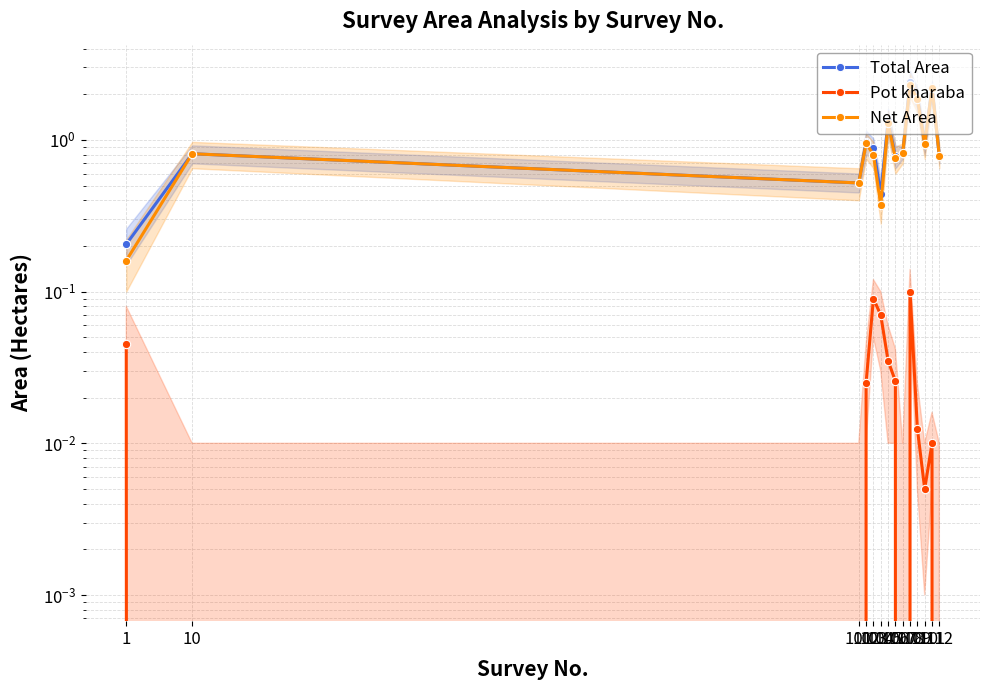

What is the spread (max minus min) of values at 102?

0.9